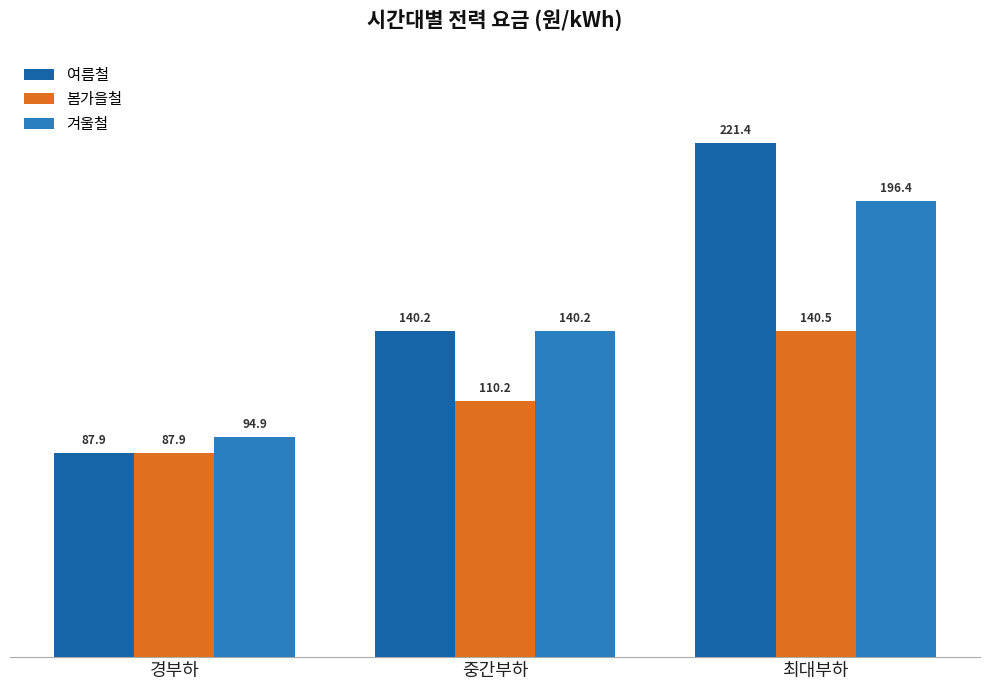

Read the 봄가을철 value at 최대부하.

140.5